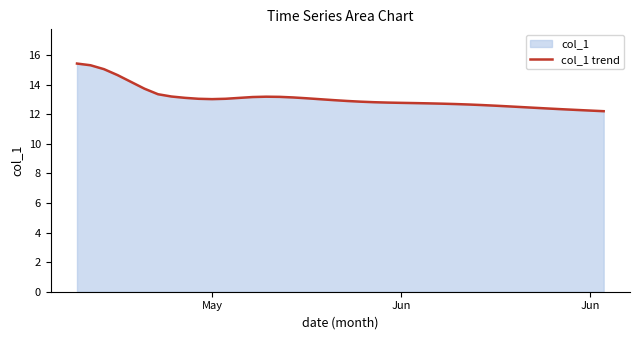

How many lines are shown in the chart?

1